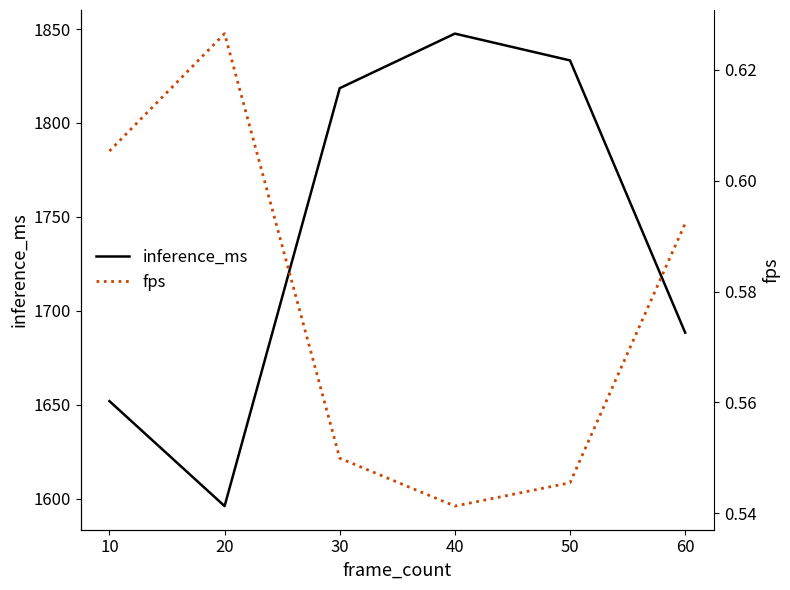

True or false: inference_ms and fps intersect in this chart.

False